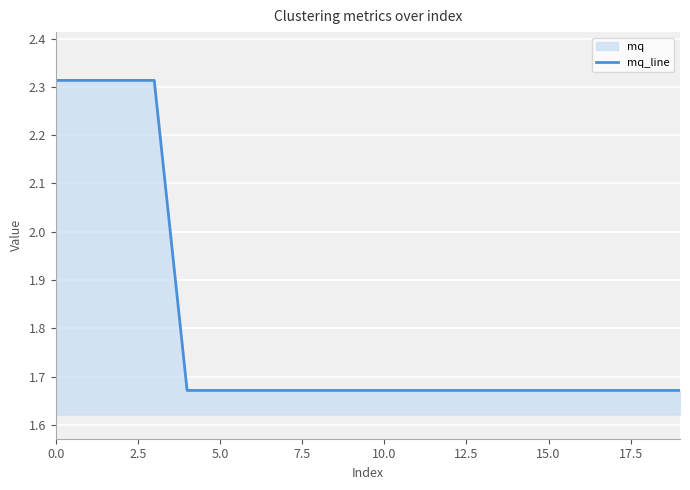

Is it true that the value at 14 is 1.7?

True